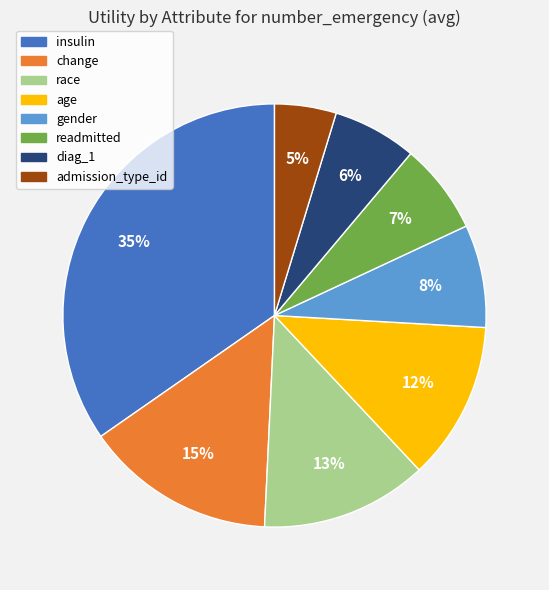

Do insulin and gender together represent more than half of the pie?

No